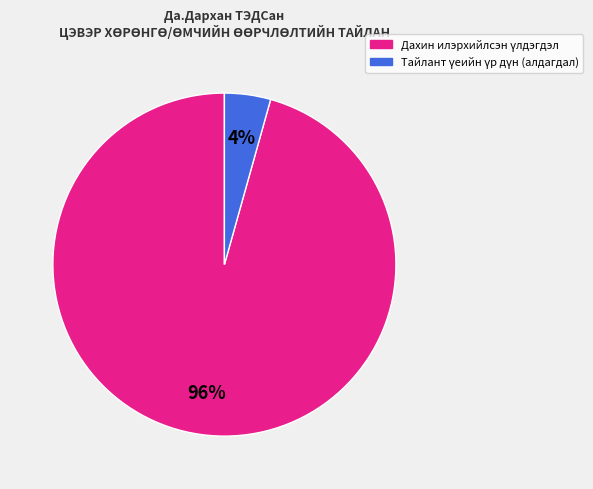

Count the number of slices in the pie.

2